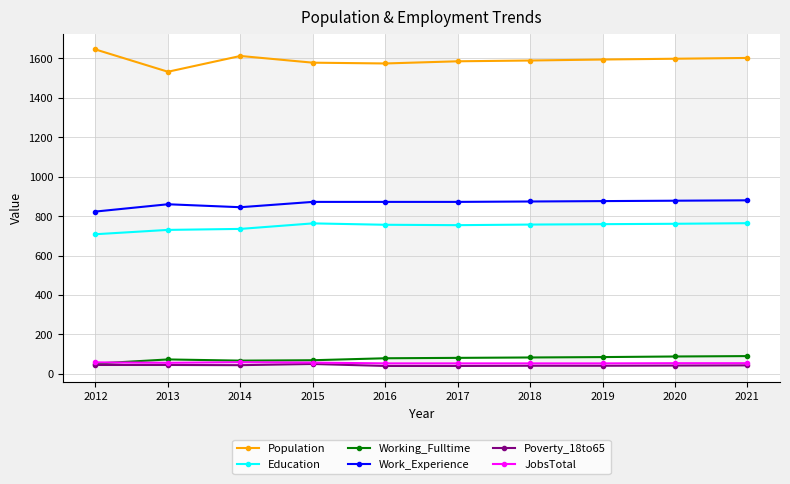

At how many categories does at least one series exceed 1443?

10